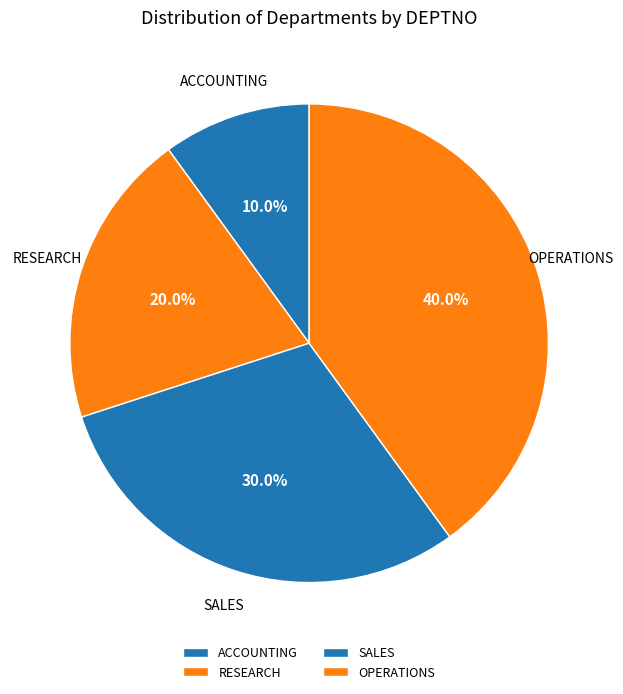

Count the number of slices in the pie.

4